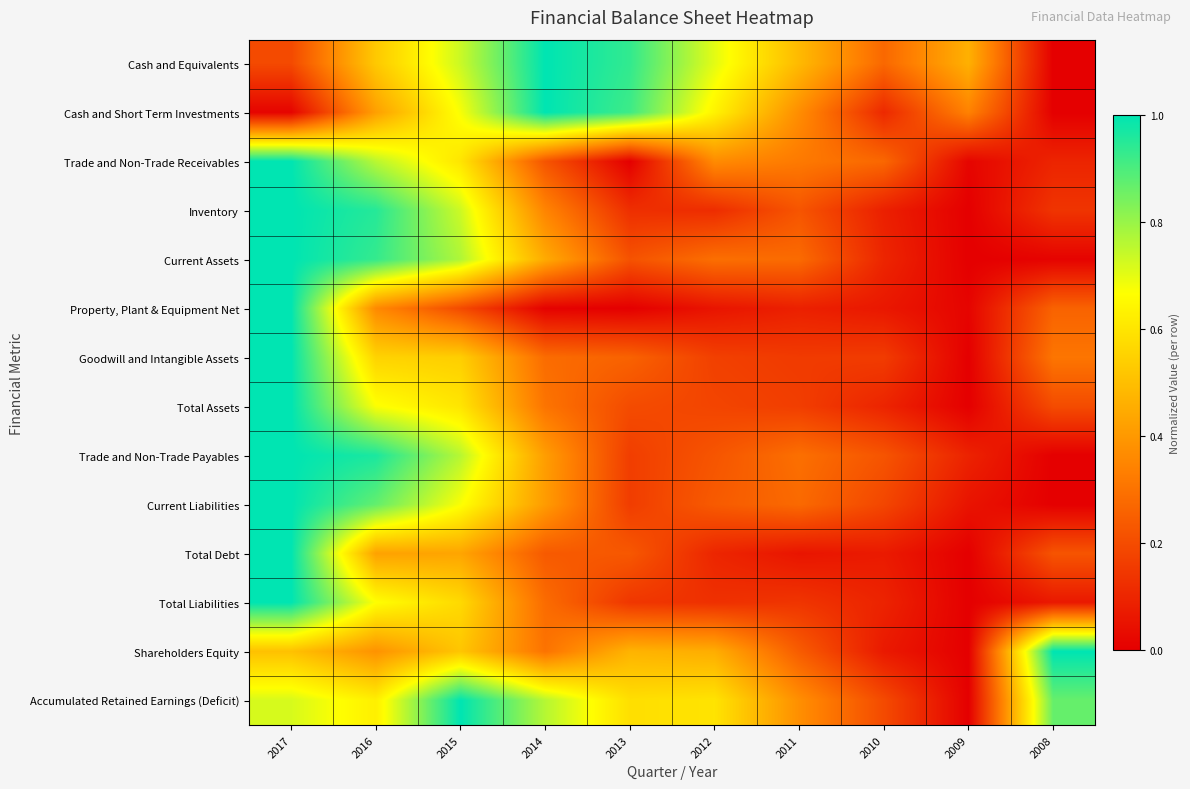

At which category is the sum across all series the highest?

2017